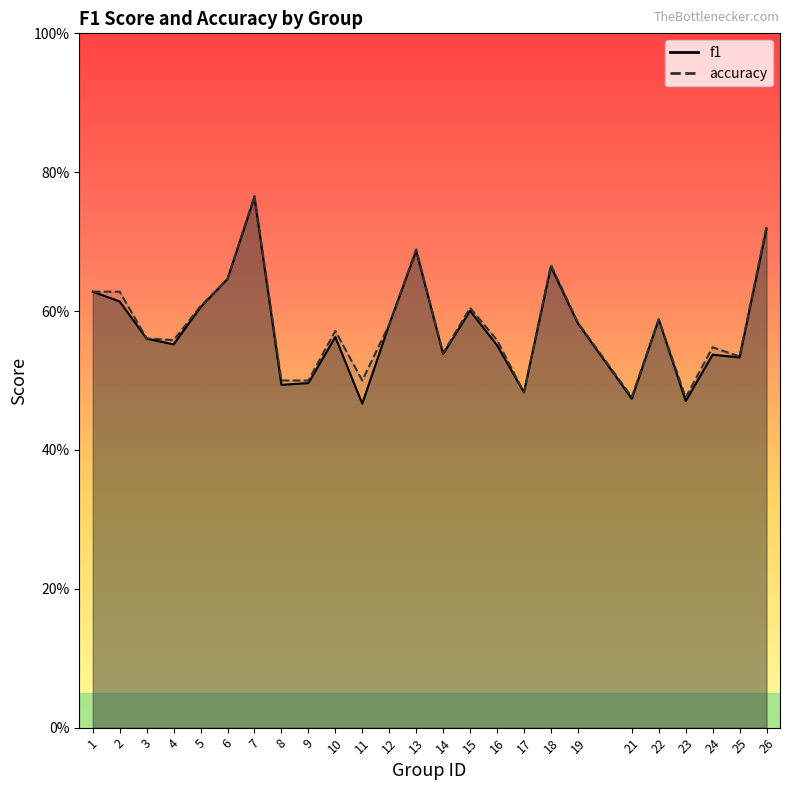

What is the sum of all accuracy values?

14.5